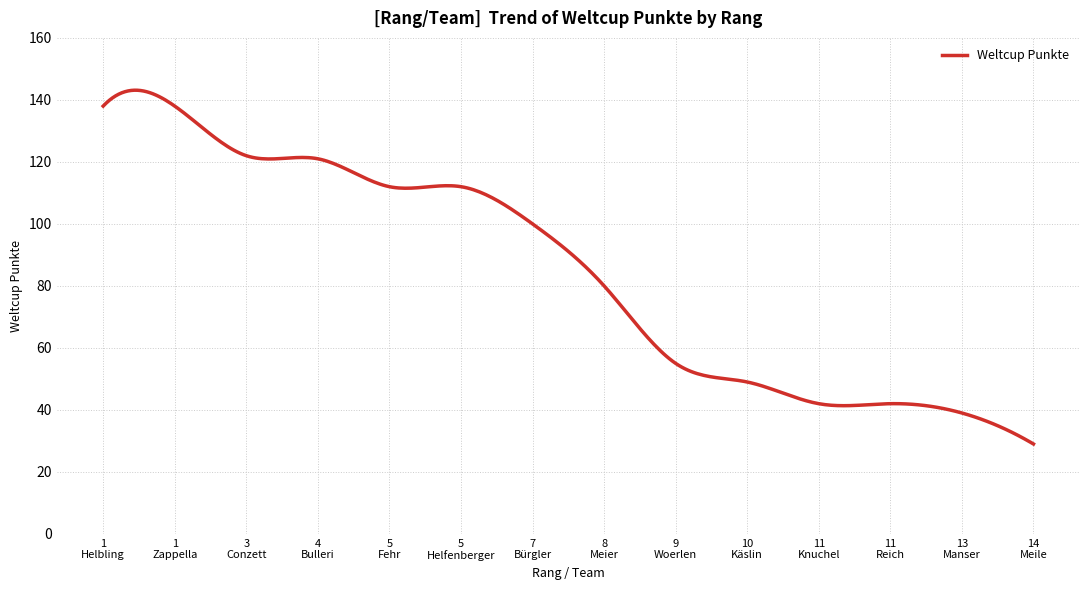

What is the difference between the maximum and minimum values?

114.1